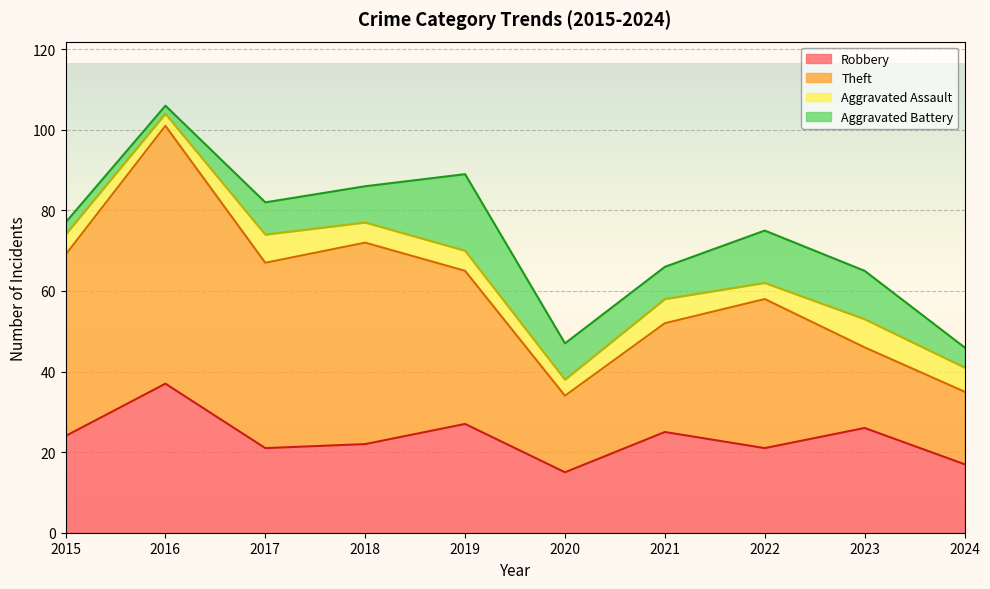

How many data points does each series have?

10